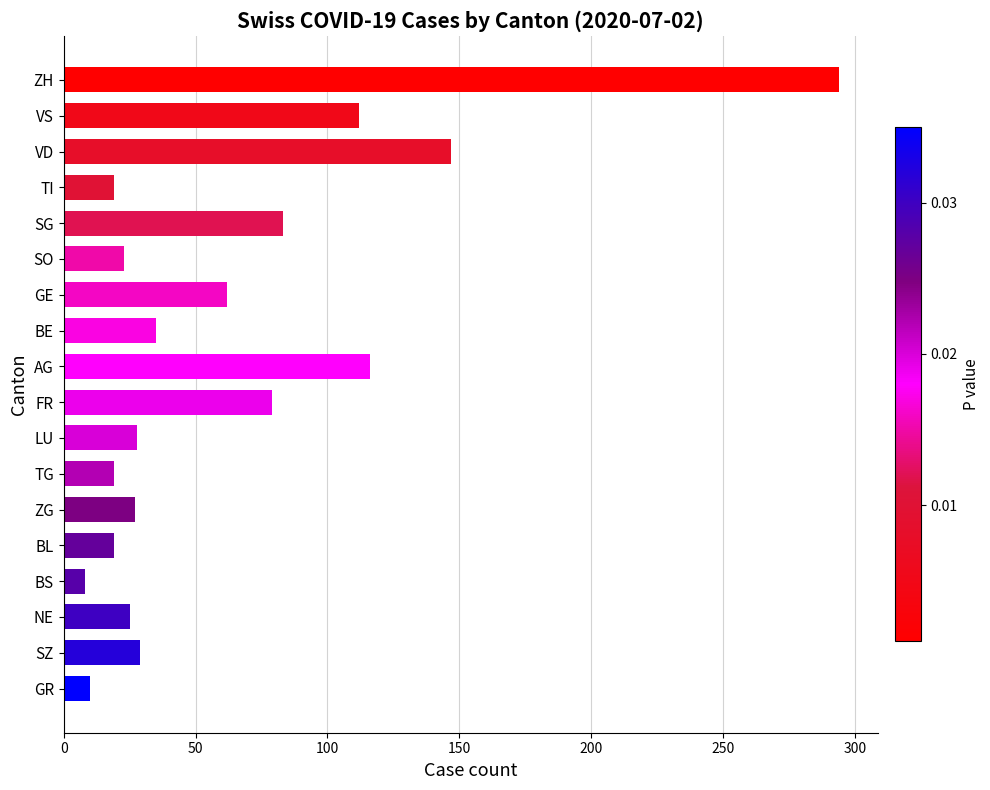

What is the sum of all values?

1135